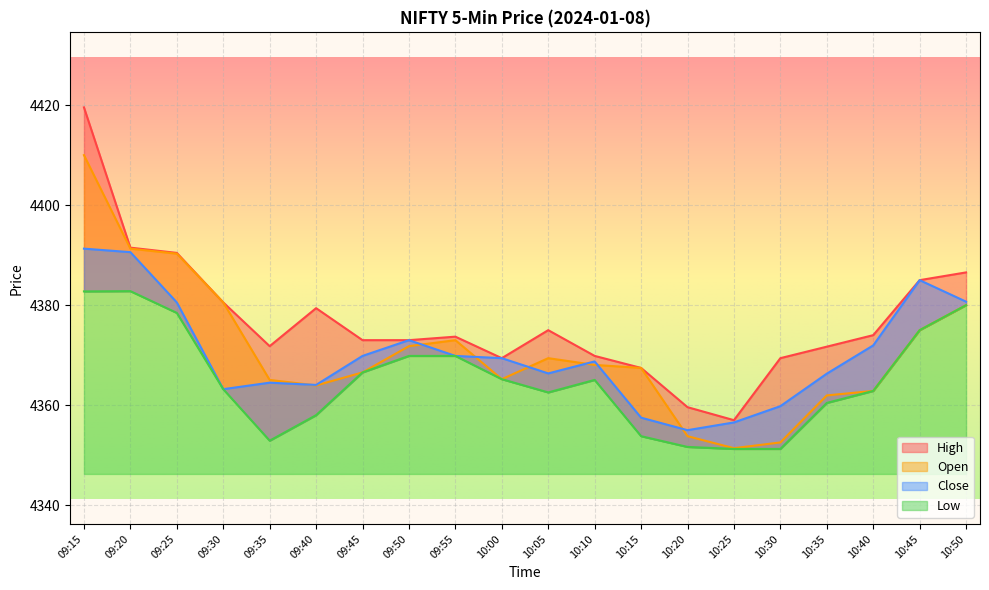

Is it true that High equals 2723.1 at 10:35?

False